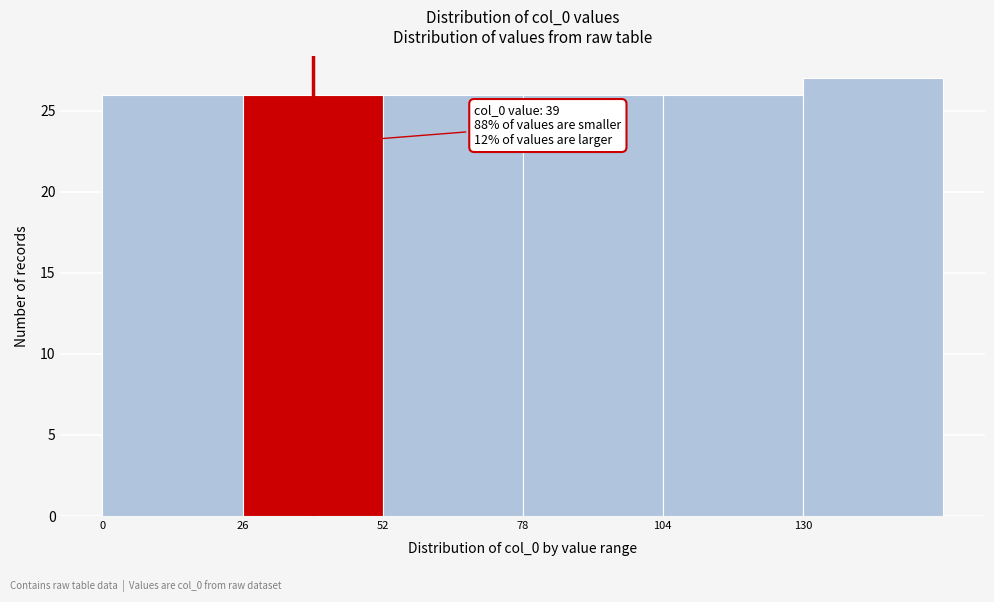

Which range on the x-axis has the tallest bar?

130 to 156